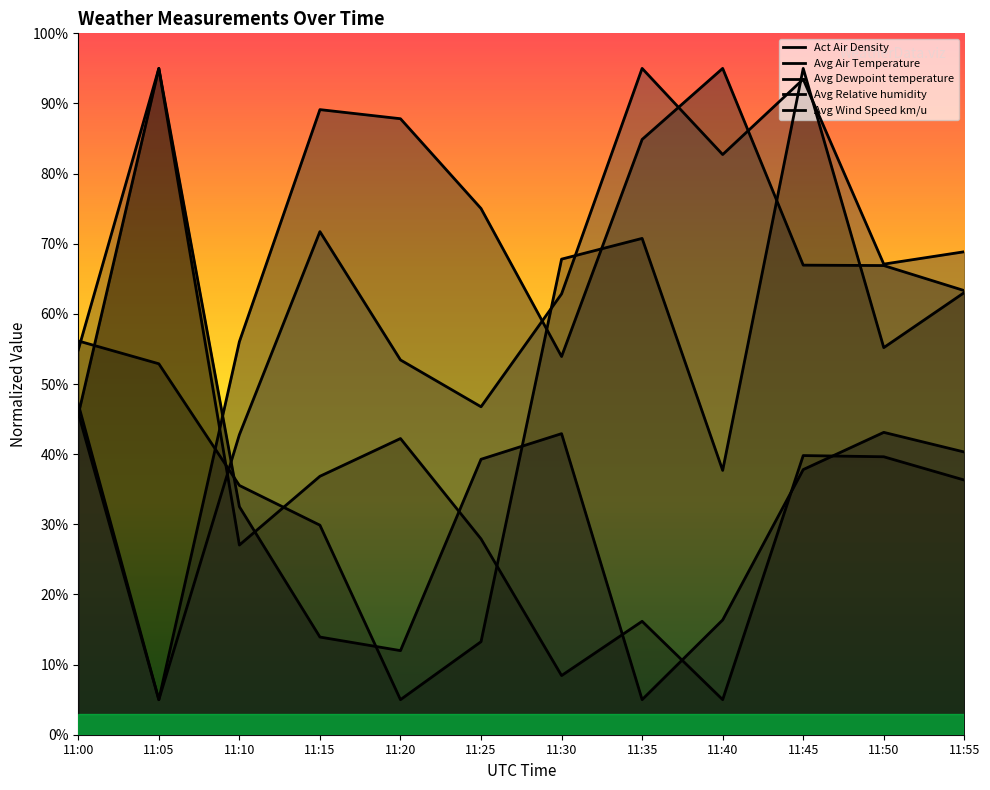

Which series ends up on top after the final intersection of Avg Air Temperature and Avg Dewpoint temperature?

Avg Dewpoint temperature